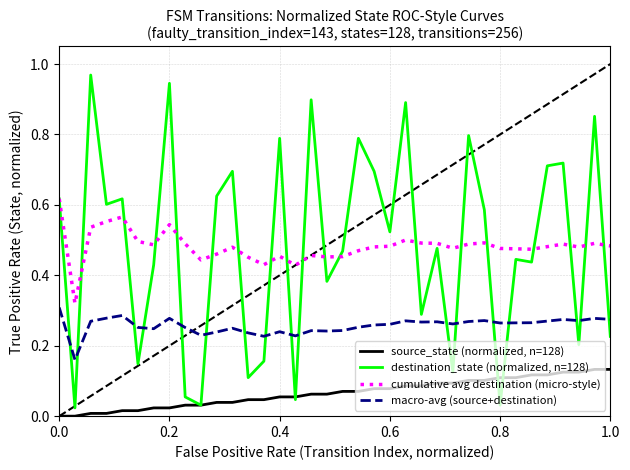

True or false: cumulative avg destination (micro-style) and source_state (normalized, n=128) intersect in this chart.

False